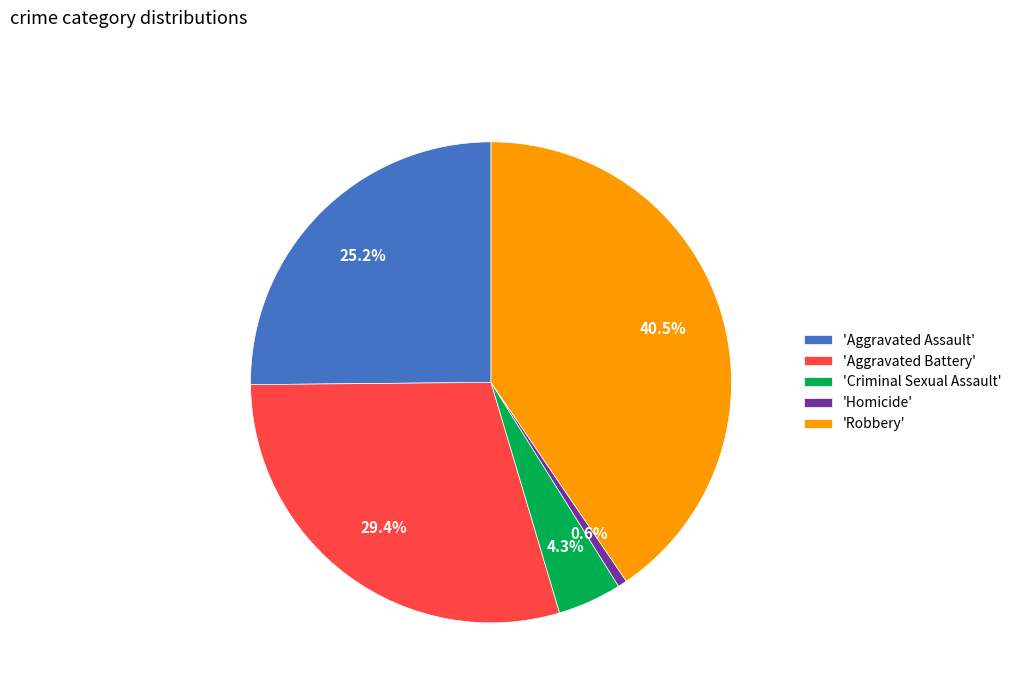

Rank the categories by value from lowest to highest.

'Homicide', 'Criminal Sexual Assault', 'Aggravated Assault', 'Aggravated Battery', 'Robbery'